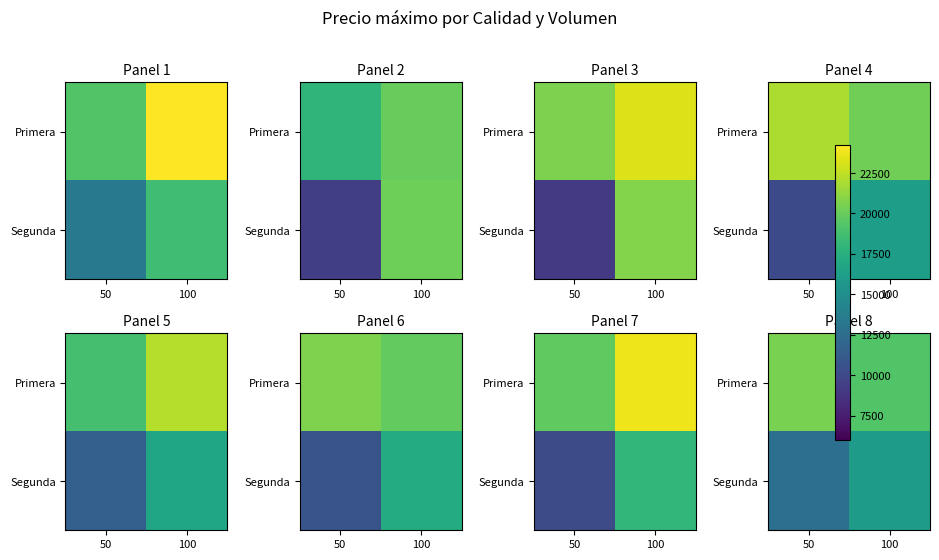

Which category has the highest value in the Segunda series?

100